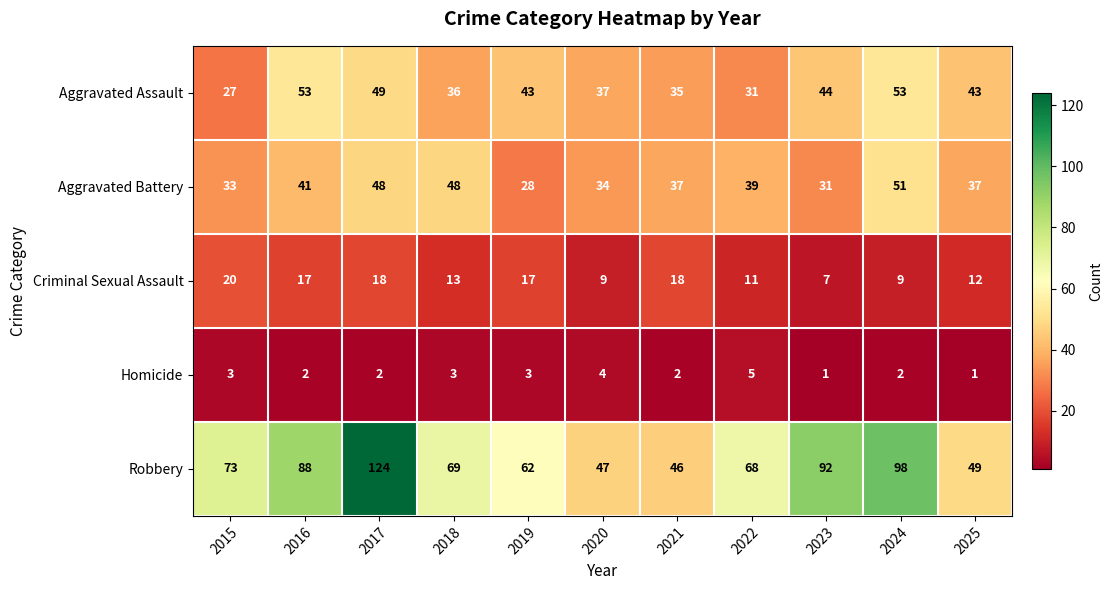

At which label is Robbery closest to 85?

2016